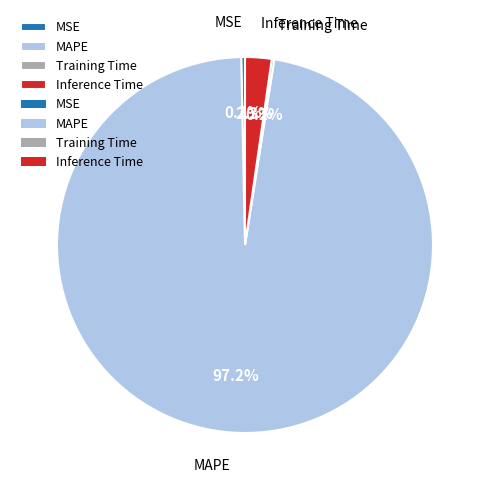

What percentage do MSE and MAPE together represent?

97.5%